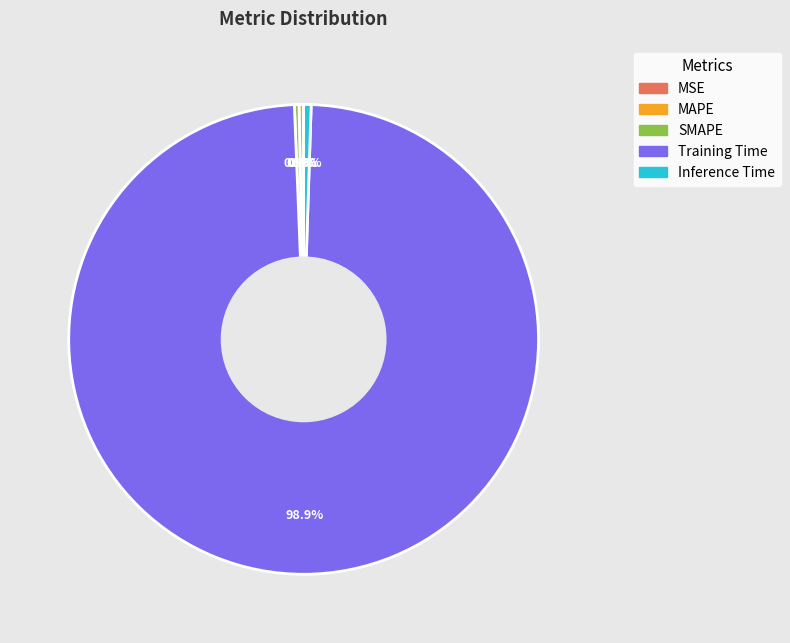

Which category has the biggest portion of the pie?

Training Time